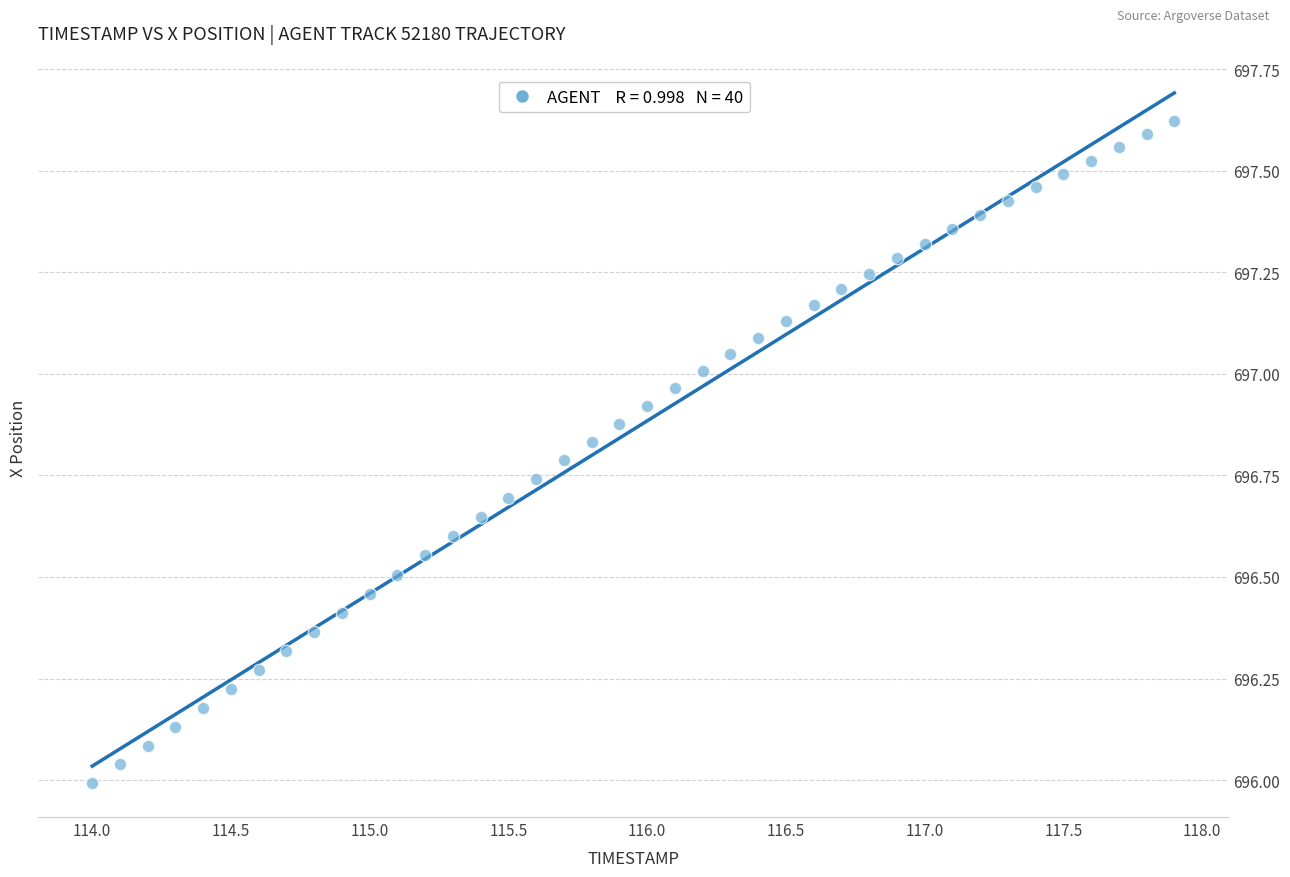

What is the range of Y values (max minus min)?

1.6